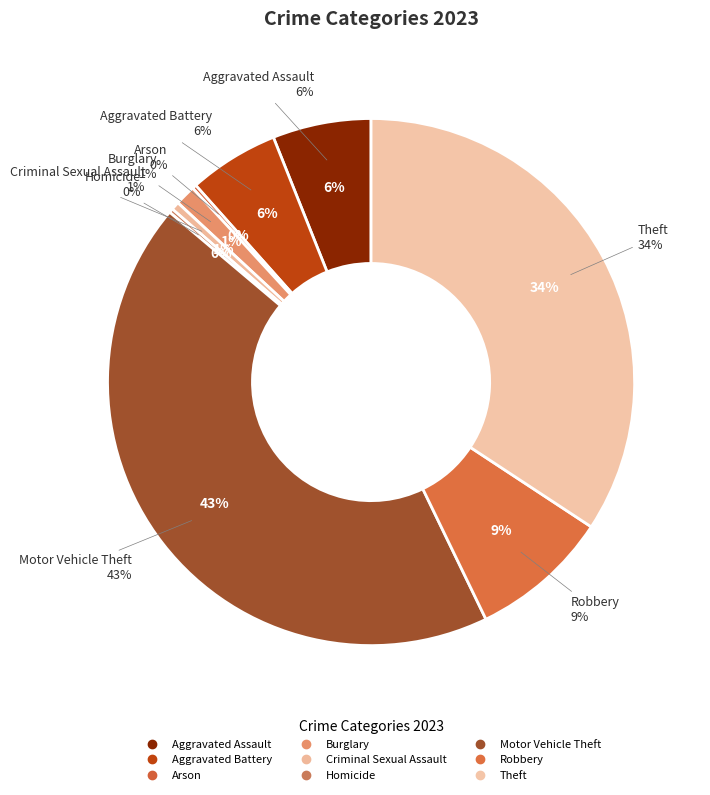

To the nearest percent, what is the combined percentage of Criminal Sexual Assault and Aggravated Assault?

7%